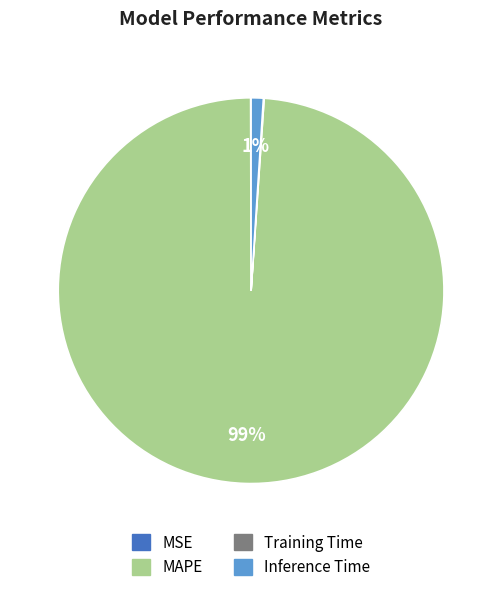

To the nearest percent, what is the combined percentage of Inference Time and MAPE?

100%